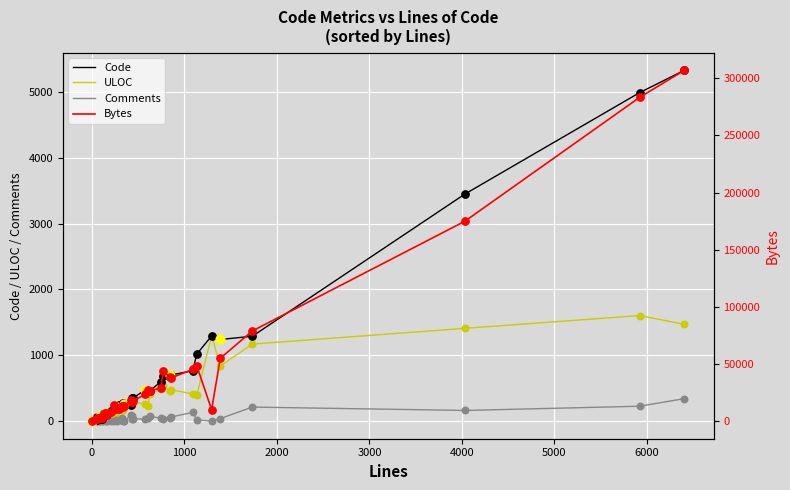

At how many categories does at least one series exceed 135477?

3